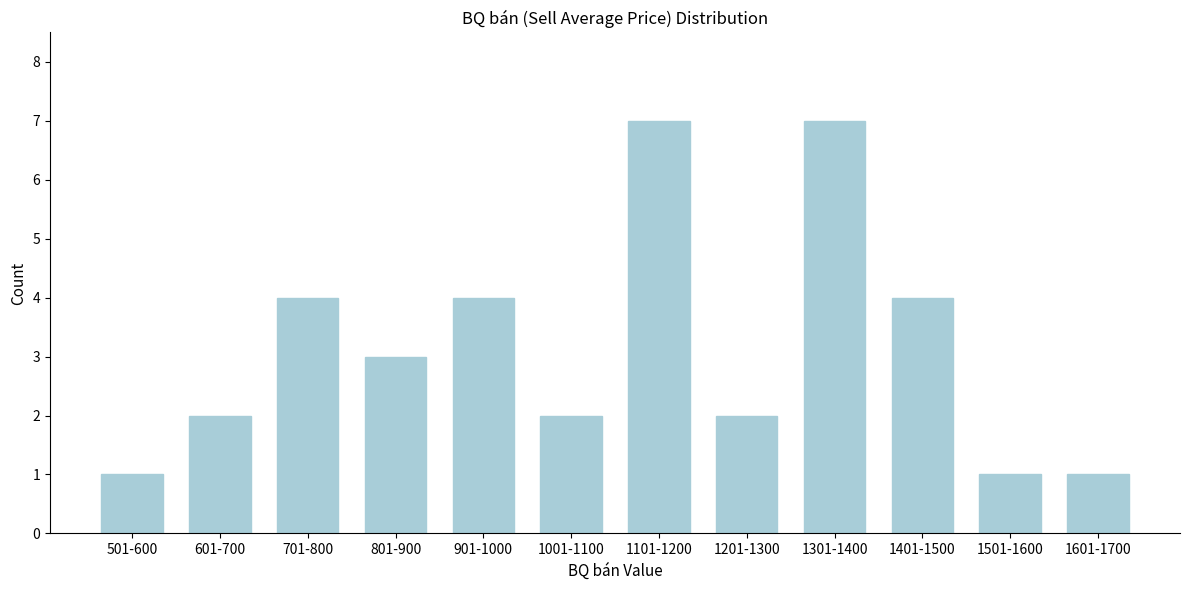

Reading left to right, what are all the values shown in this chart?

1	2	4	3	4	2	7	2	7	4	1	1